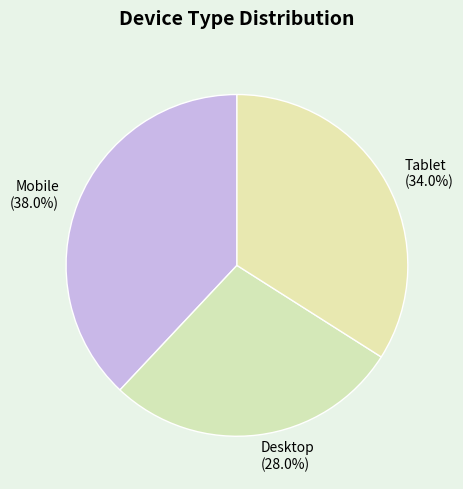

What percentage is NOT represented by Mobile?

62.0%